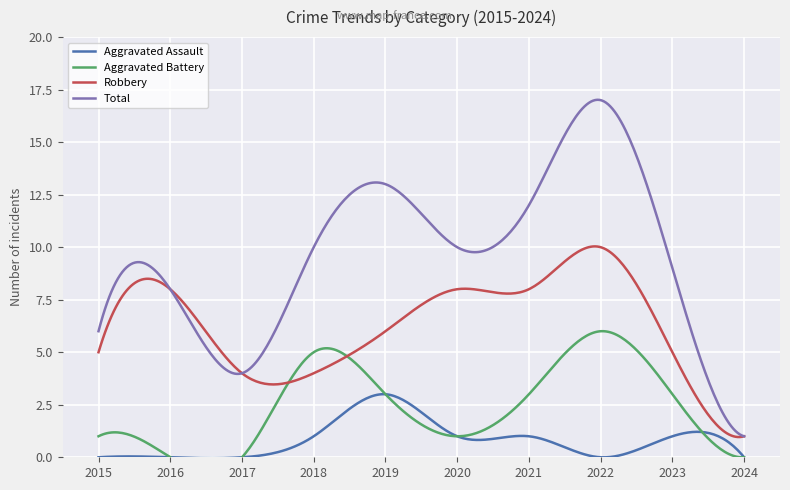

Which category has the lowest value in the Aggravated Assault series?

2015